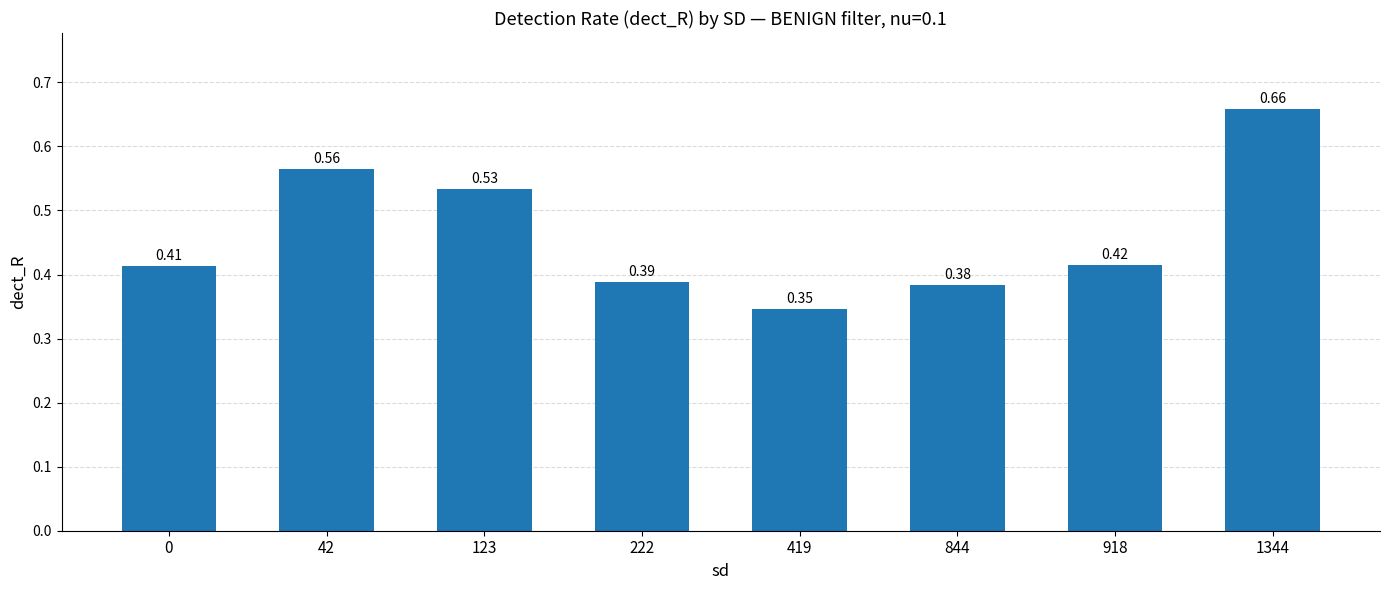

Rank the categories by value from lowest to highest.

419, 844, 222, 0, 918, 123, 42, 1344